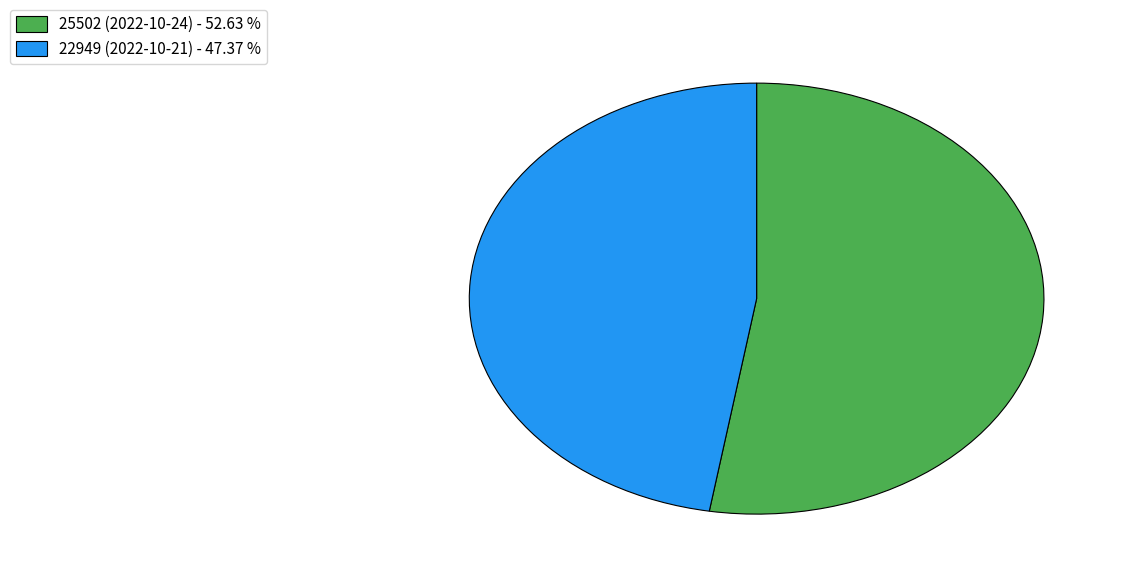

What is the ratio of the value at 25502 (2022-10-24) to the value at 22949 (2022-10-21)?

1.1